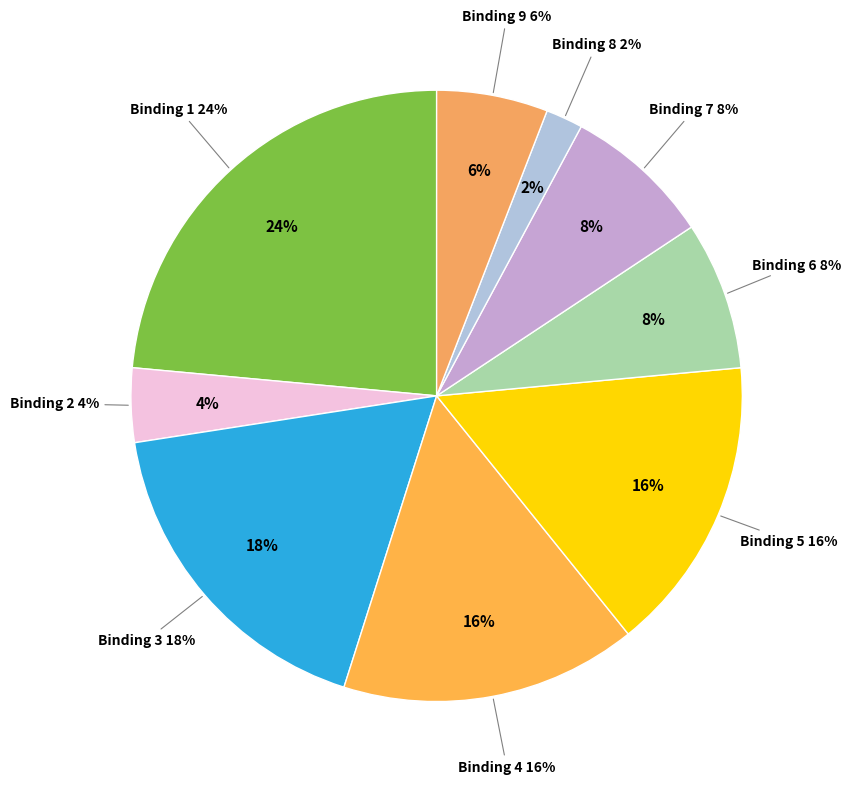

To the nearest percent, what is the difference between the 4 and 7 slice percentages?

8%